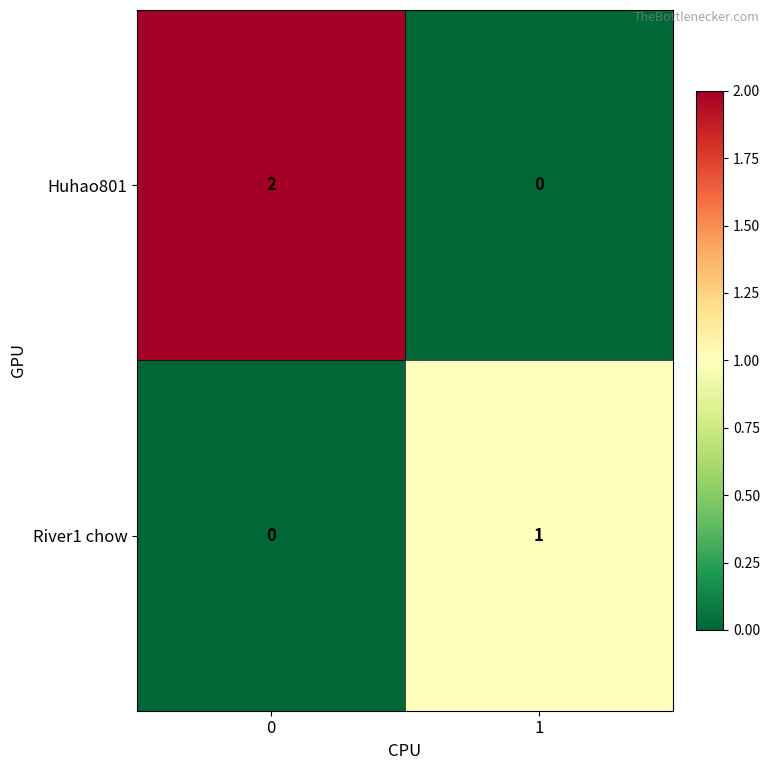

Which series has the widest spread of values?

Huhao801